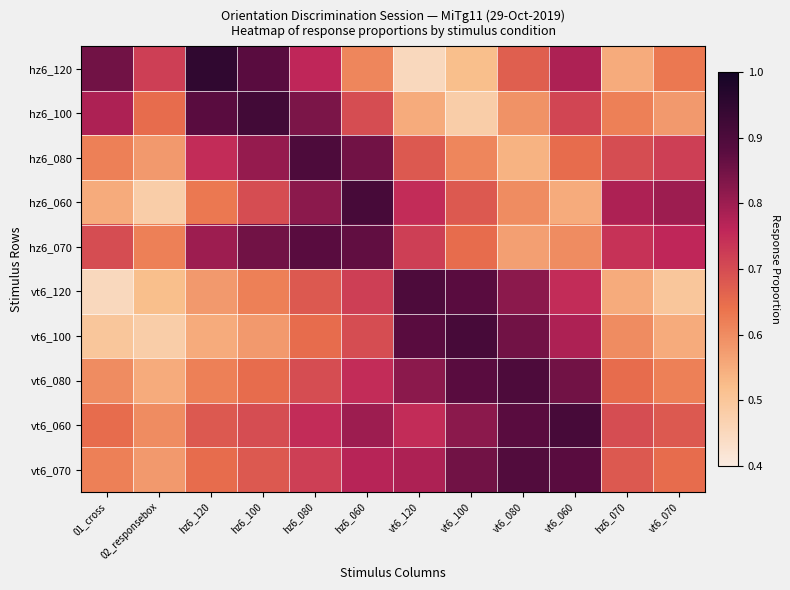

Reading right to left, extract all data points from this chart.

hz6_120: vt6_070=0.6	hz6_070=0.6	vt6_060=0.8	vt6_080=0.7	vt6_100=0.5	vt6_120=0.5	hz6_060=0.6	hz6_080=0.8	hz6_100=0.9	hz6_120=0.9	02_responsebox=0.7	01_cross=0.8
hz6_100: vt6_070=0.6	hz6_070=0.6	vt6_060=0.7	vt6_080=0.6	vt6_100=0.5	vt6_120=0.6	hz6_060=0.7	hz6_080=0.8	hz6_100=0.9	hz6_120=0.9	02_responsebox=0.7	01_cross=0.8
hz6_080: vt6_070=0.7	hz6_070=0.7	vt6_060=0.7	vt6_080=0.5	vt6_100=0.6	vt6_120=0.7	hz6_060=0.8	hz6_080=0.9	hz6_100=0.8	hz6_120=0.8	02_responsebox=0.6	01_cross=0.6
hz6_060: vt6_070=0.8	hz6_070=0.8	vt6_060=0.6	vt6_080=0.6	vt6_100=0.7	vt6_120=0.8	hz6_060=0.9	hz6_080=0.8	hz6_100=0.7	hz6_120=0.6	02_responsebox=0.5	01_cross=0.6
hz6_070: vt6_070=0.8	hz6_070=0.7	vt6_060=0.6	vt6_080=0.6	vt6_100=0.7	vt6_120=0.7	hz6_060=0.9	hz6_080=0.9	hz6_100=0.8	hz6_120=0.8	02_responsebox=0.6	01_cross=0.7
vt6_120: vt6_070=0.5	hz6_070=0.6	vt6_060=0.8	vt6_080=0.8	vt6_100=0.9	vt6_120=0.9	hz6_060=0.7	hz6_080=0.7	hz6_100=0.6	hz6_120=0.6	02_responsebox=0.5	01_cross=0.5
vt6_100: vt6_070=0.6	hz6_070=0.6	vt6_060=0.8	vt6_080=0.8	vt6_100=0.9	vt6_120=0.9	hz6_060=0.7	hz6_080=0.7	hz6_100=0.6	hz6_120=0.6	02_responsebox=0.5	01_cross=0.5
vt6_080: vt6_070=0.6	hz6_070=0.7	vt6_060=0.8	vt6_080=0.9	vt6_100=0.9	vt6_120=0.8	hz6_060=0.8	hz6_080=0.7	hz6_100=0.7	hz6_120=0.6	02_responsebox=0.6	01_cross=0.6
vt6_060: vt6_070=0.7	hz6_070=0.7	vt6_060=0.9	vt6_080=0.9	vt6_100=0.8	vt6_120=0.8	hz6_060=0.8	hz6_080=0.8	hz6_100=0.7	hz6_120=0.7	02_responsebox=0.6	01_cross=0.7
vt6_070: vt6_070=0.7	hz6_070=0.7	vt6_060=0.9	vt6_080=0.9	vt6_100=0.8	vt6_120=0.8	hz6_060=0.8	hz6_080=0.7	hz6_100=0.7	hz6_120=0.7	02_responsebox=0.6	01_cross=0.6